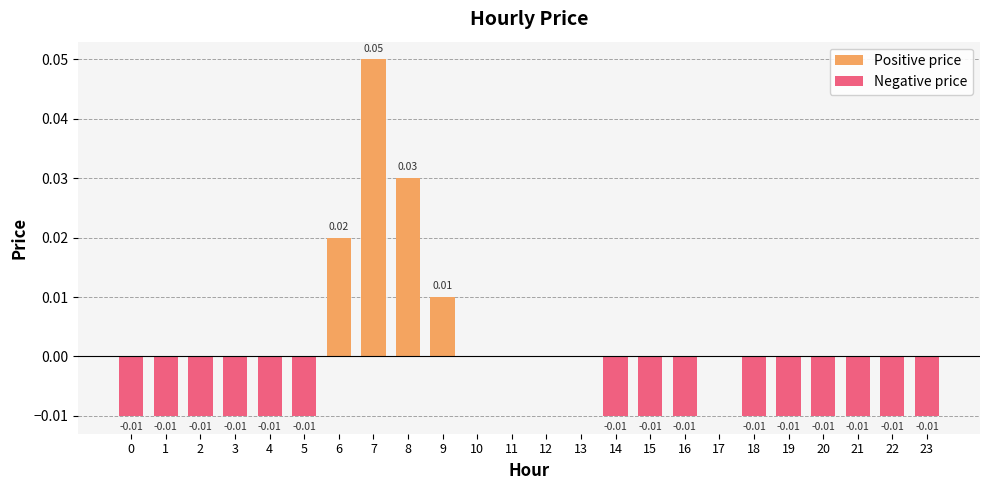

What is the difference between the maximum and minimum values in the Positive price series?

0.1